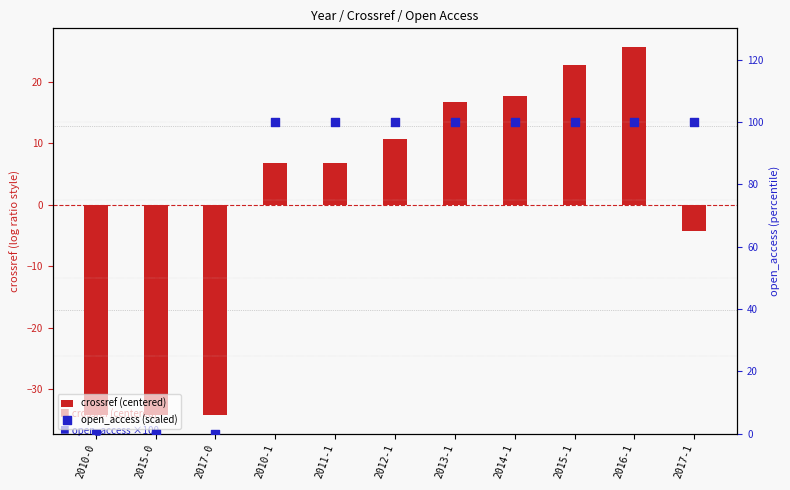

Which series has the widest spread of Y values?

open_access (scaled)